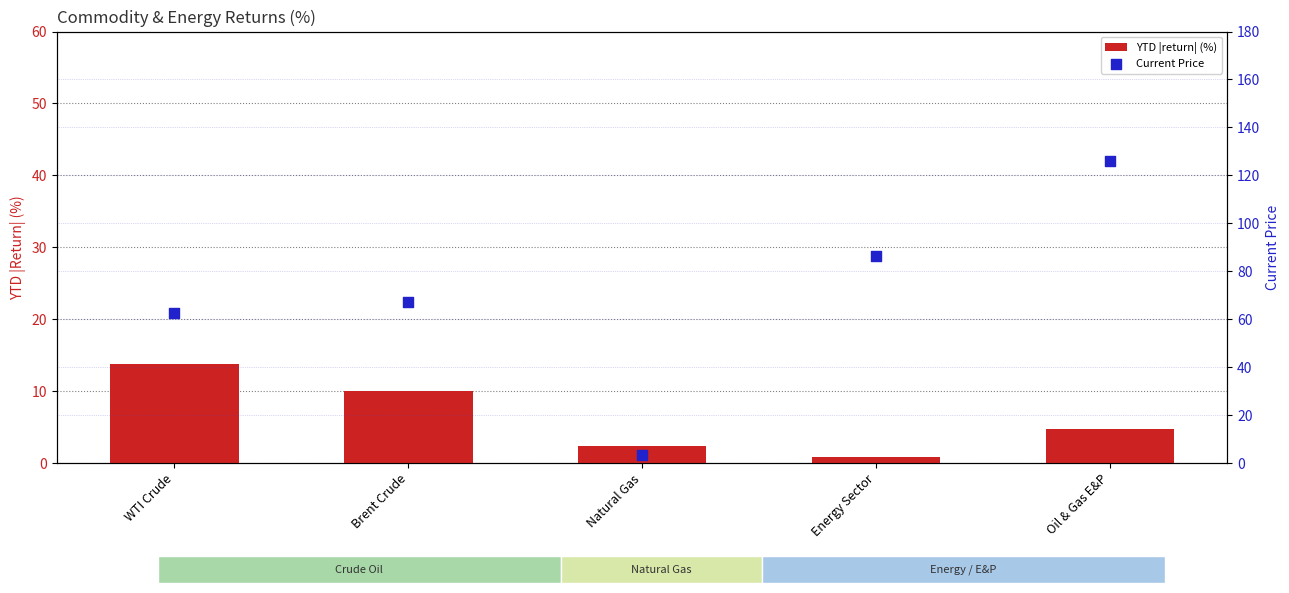

Which series contains the lowest Y value?

YTD |return| (%)